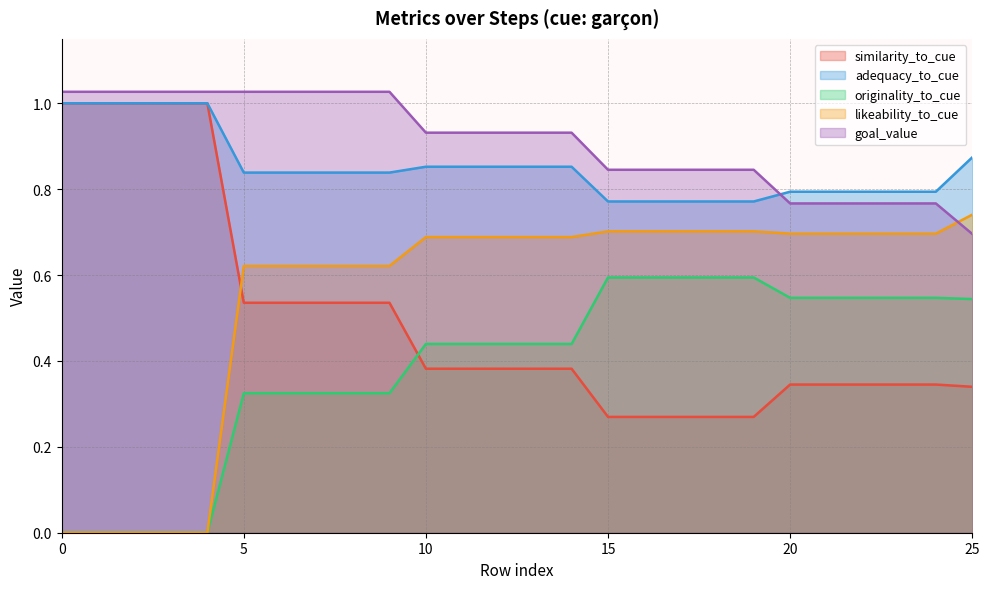

What is the total value across all series at 0?

3.0